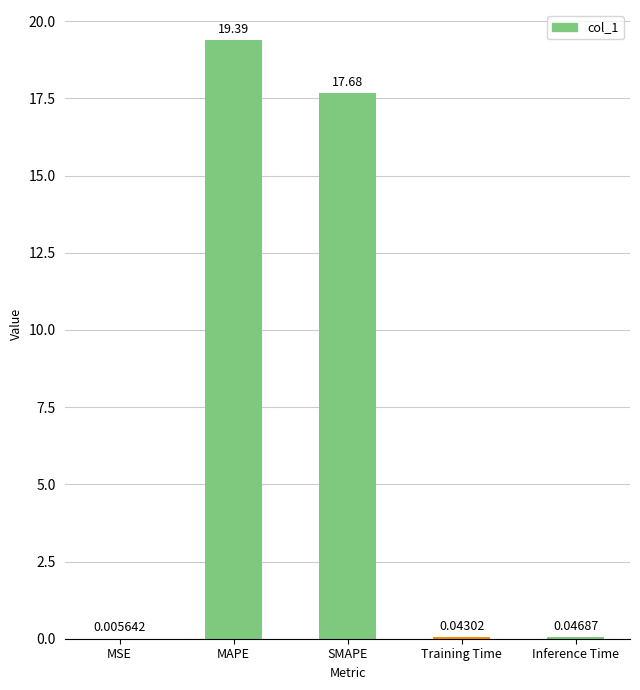

At which label is the value closest to 9?

SMAPE